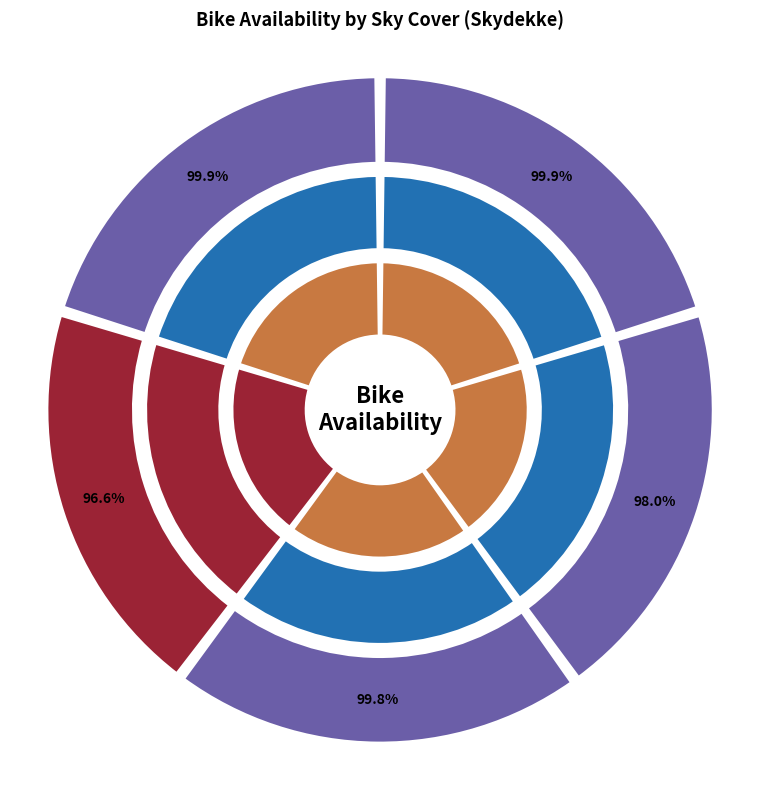

Combined, what portion of the pie is 1 and 0?

40.2%